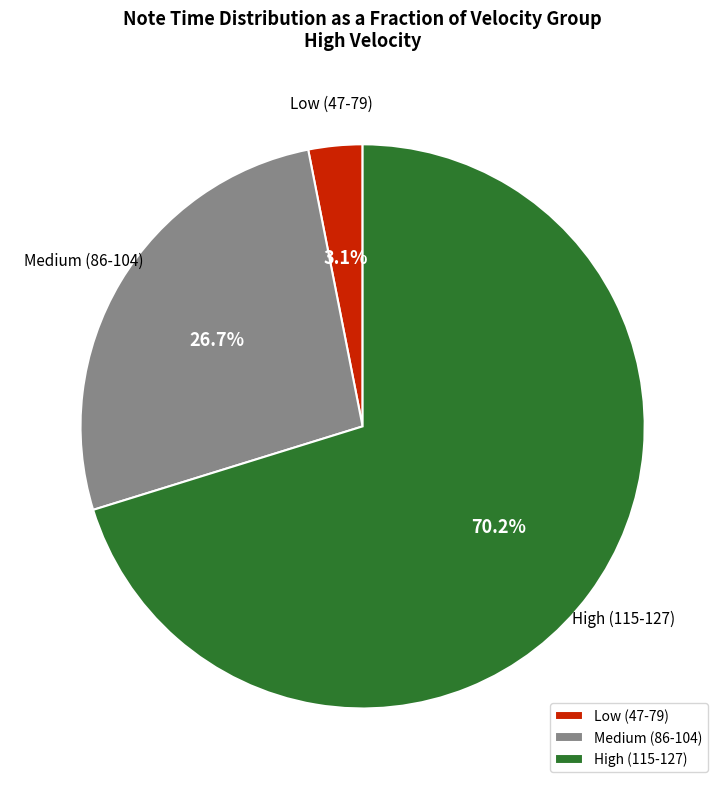

Between Medium (86-104) and High (115-127), which is larger?

High (115-127)